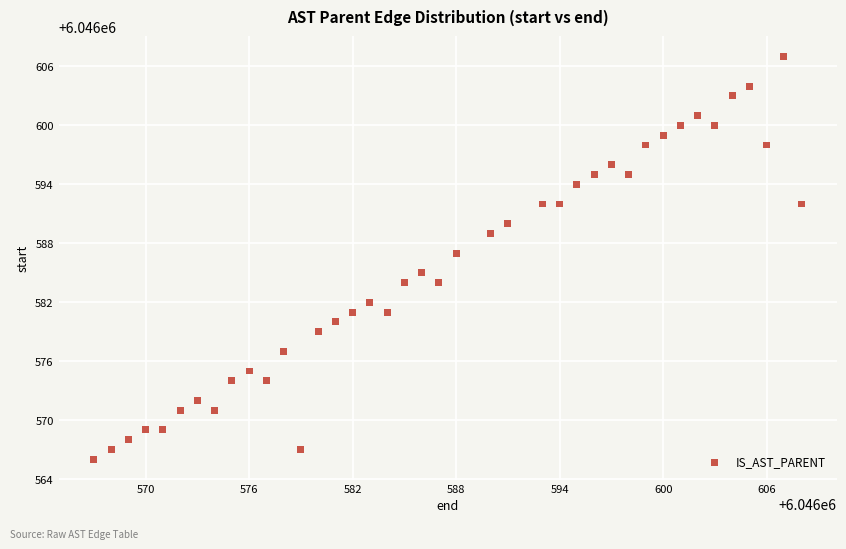

What is the range of X values (max minus min)?

41